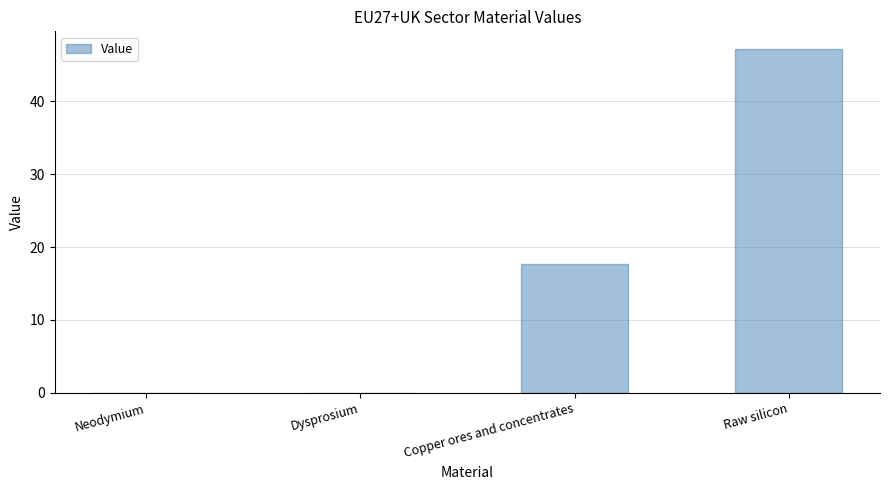

How many series are shown in this chart?

1